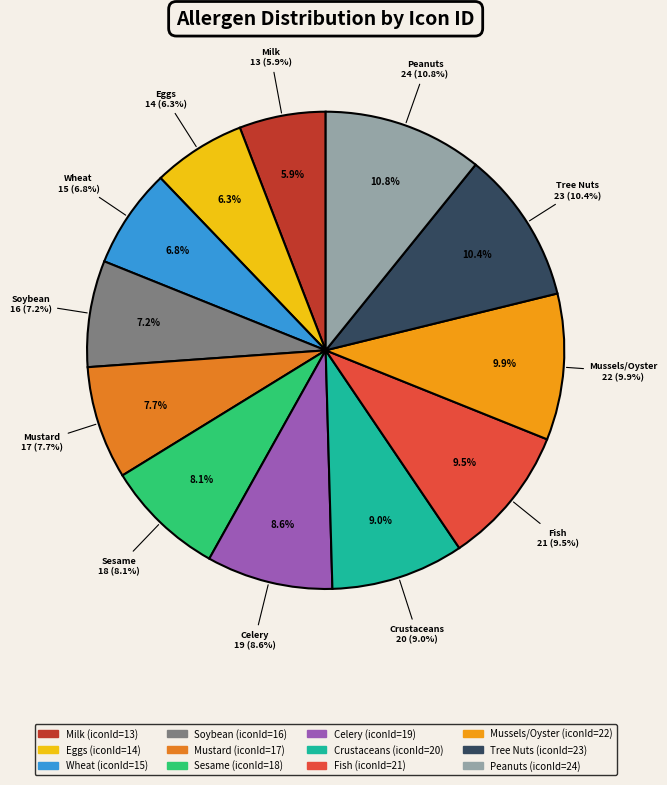

What is the change in value from Celery to Crustaceans?

+1